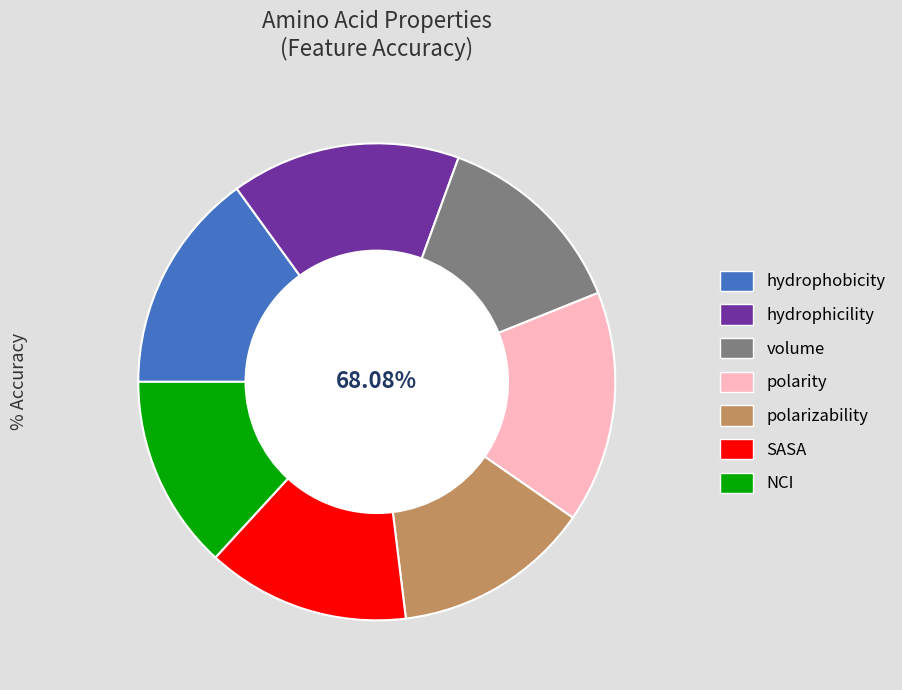

Which category has the biggest portion of the pie?

polarity